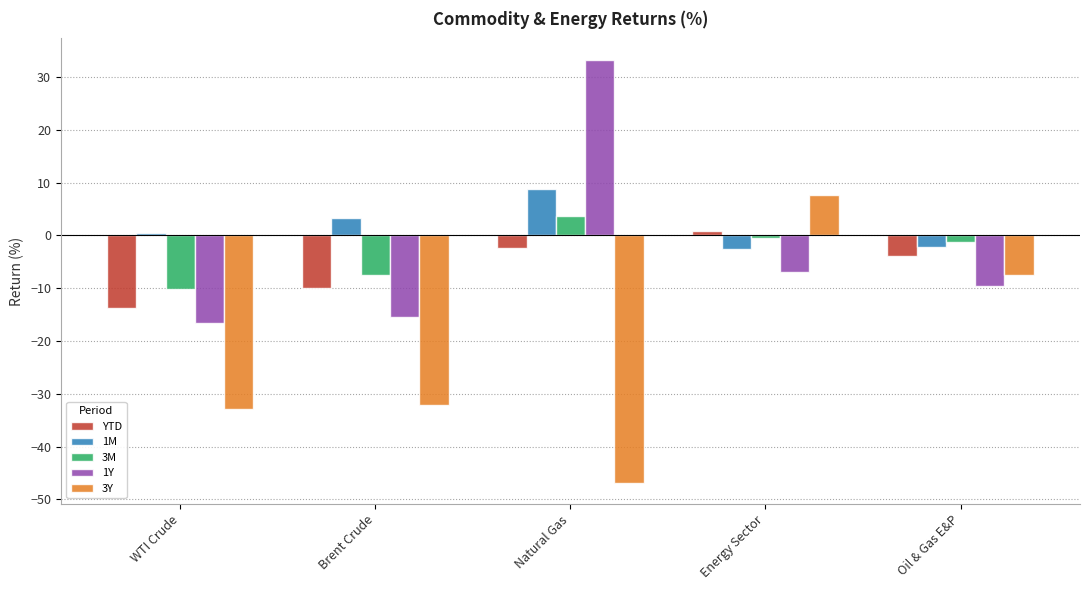

At Brent Crude, list the series in order from smallest to largest.

3Y, 1Y, YTD, 3M, 1M